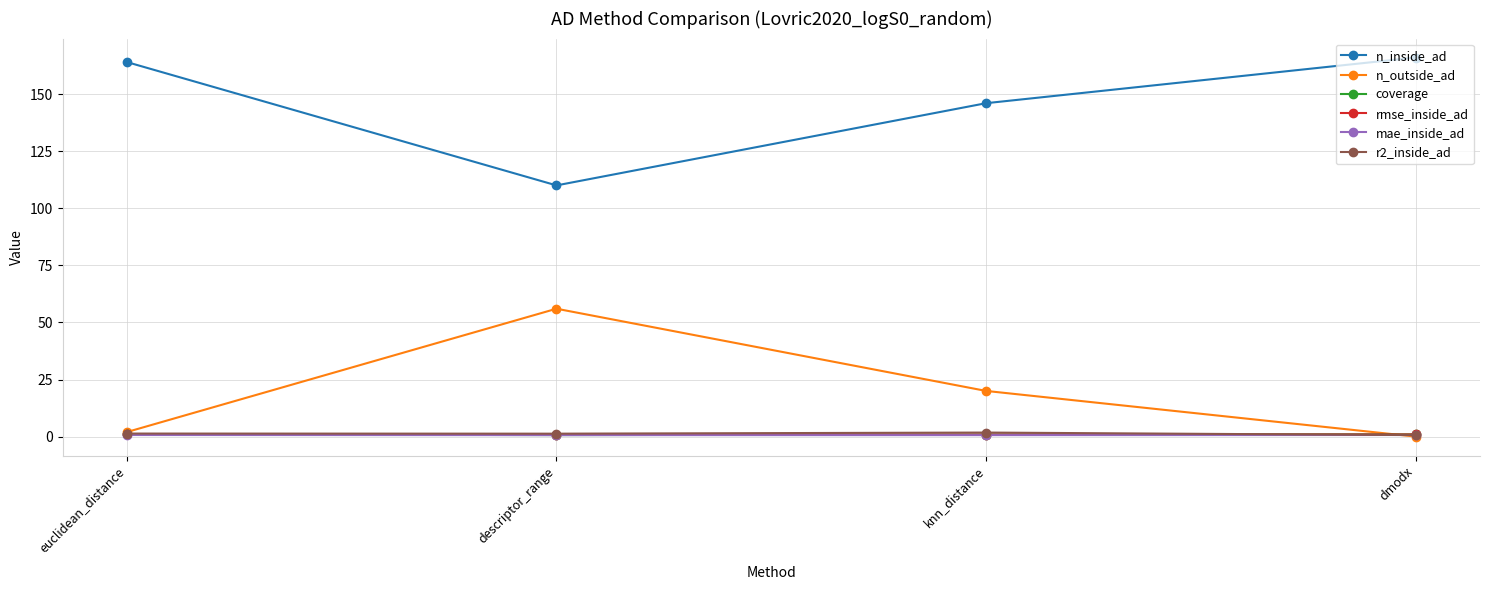

At which category does n_inside_ad reach its first local valley?

descriptor_range